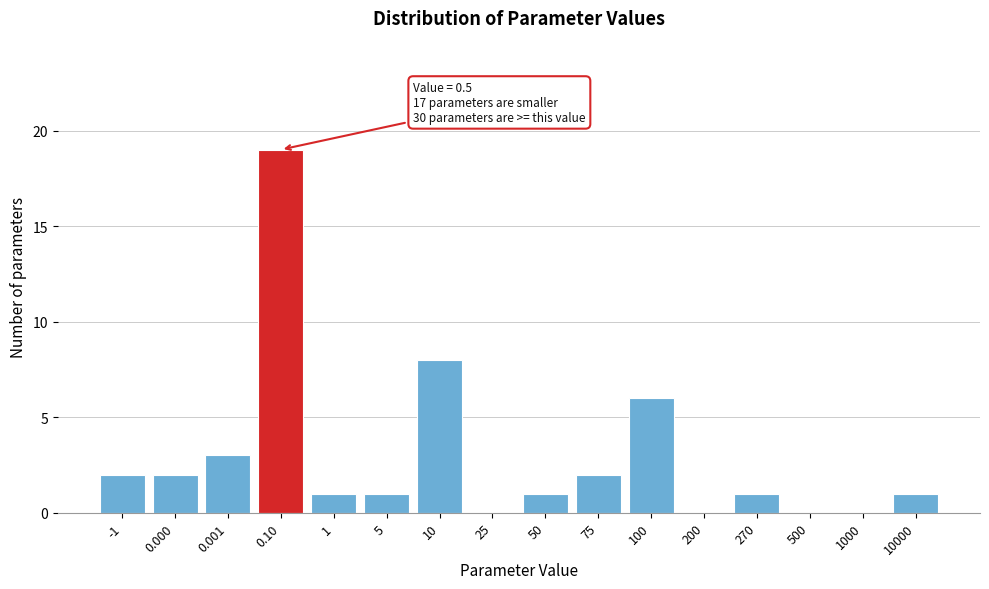

Reading left to right, transcribe all the data shown in this chart.

-1=2	0.000=2	0.001=3	0.10=19	1=1	5=1	10=8	25=0	50=1	75=2	100=6	200=0	270=1	500=0	1000=0	10000=1